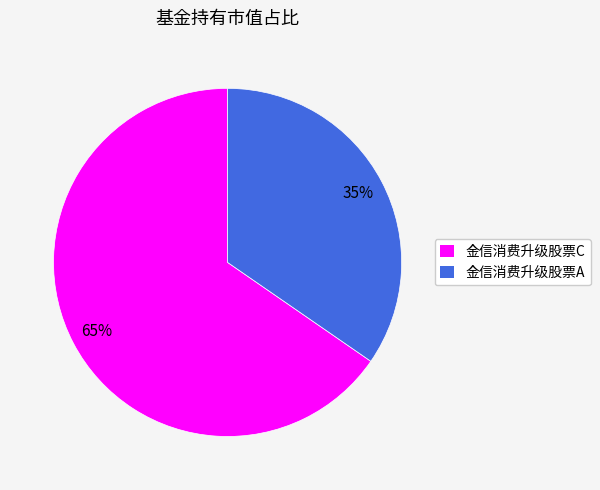

What percentage is the 金信消费升级股票C slice, to the nearest percent?

65%